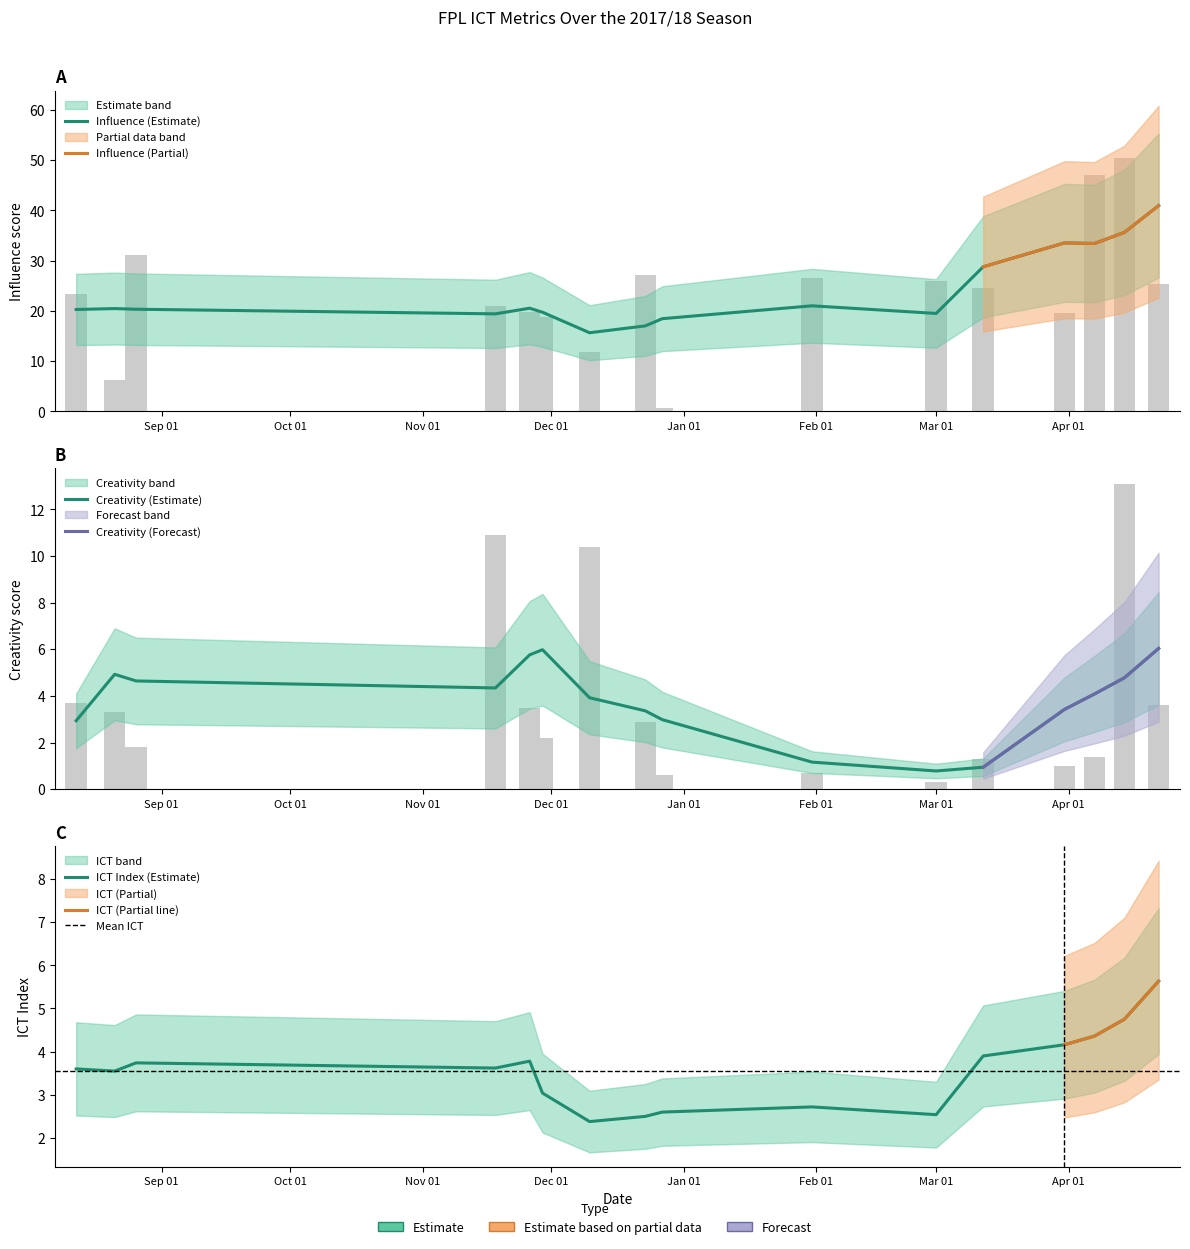

Reading right to left, transcribe all the data shown in this chart.

Influence: 25.4	50.4	47.0	19.6	24.6	26.0	26.6	0.6	27.2	11.8	18.8	19.8	21.0	31.2	6.2	23.4
Creativity: 3.6	13.1	1.4	1.0	1.3	0.3	0.7	0.6	2.9	10.4	2.2	3.5	10.9	1.8	3.3	3.7